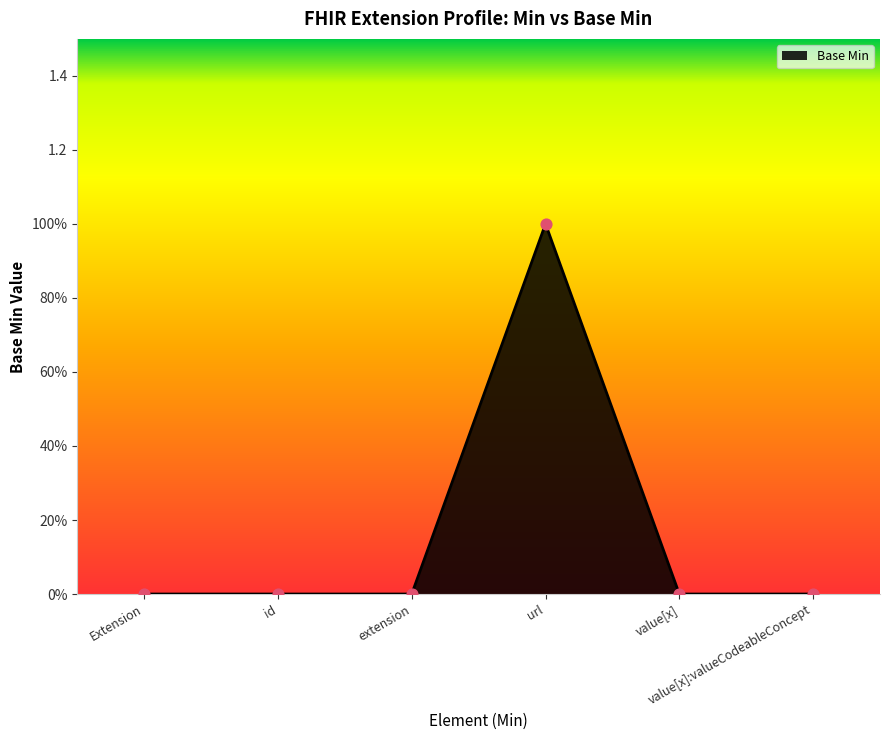

Is this an area chart (filled region under the line)?

Yes